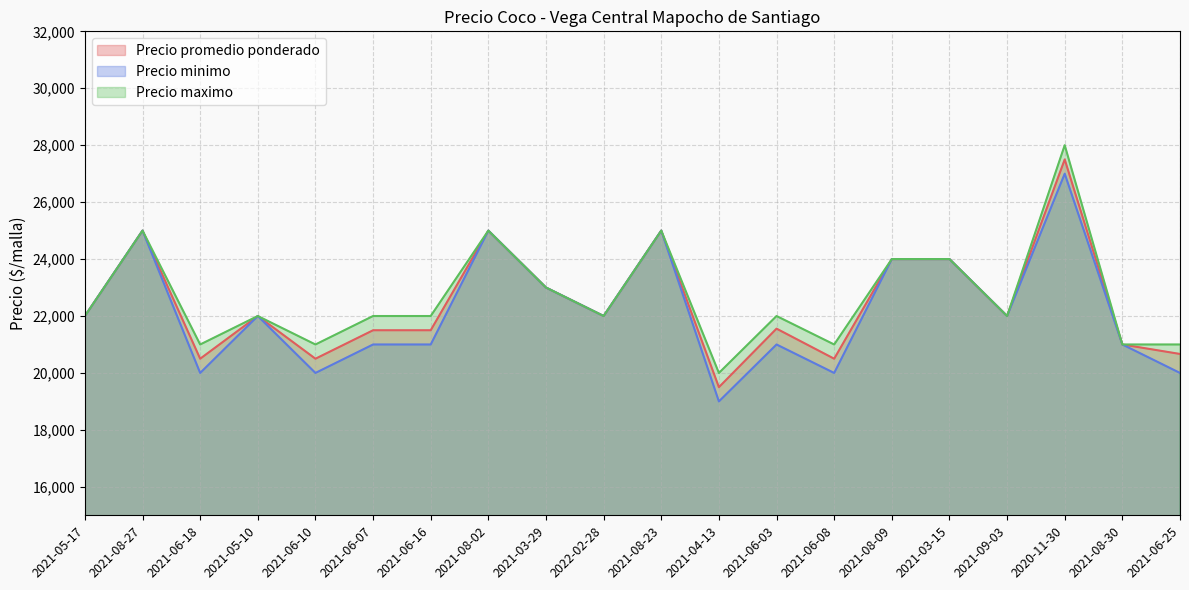

Is it true that Precio minimo equals 27000 at 2020-11-30?

True